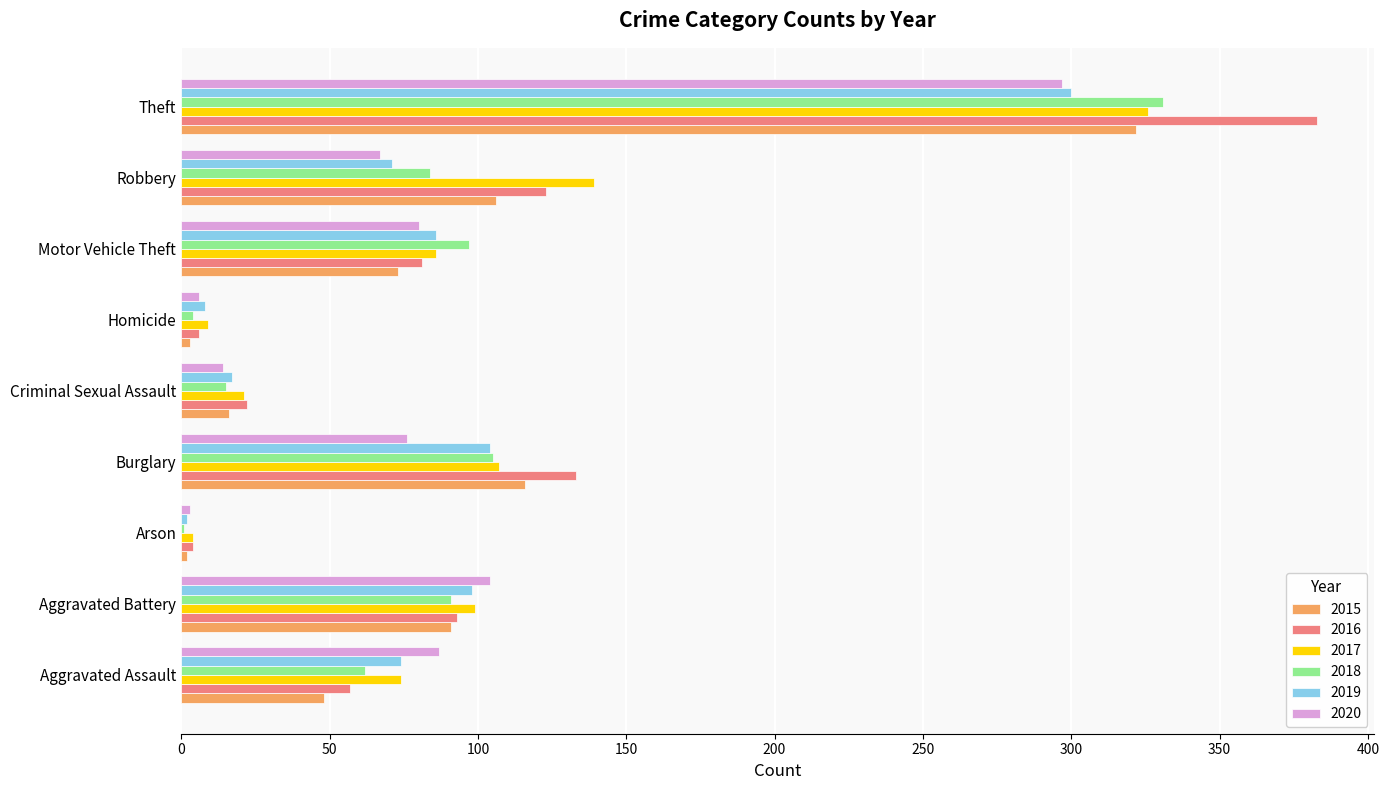

Count the number of categories in the chart.

9